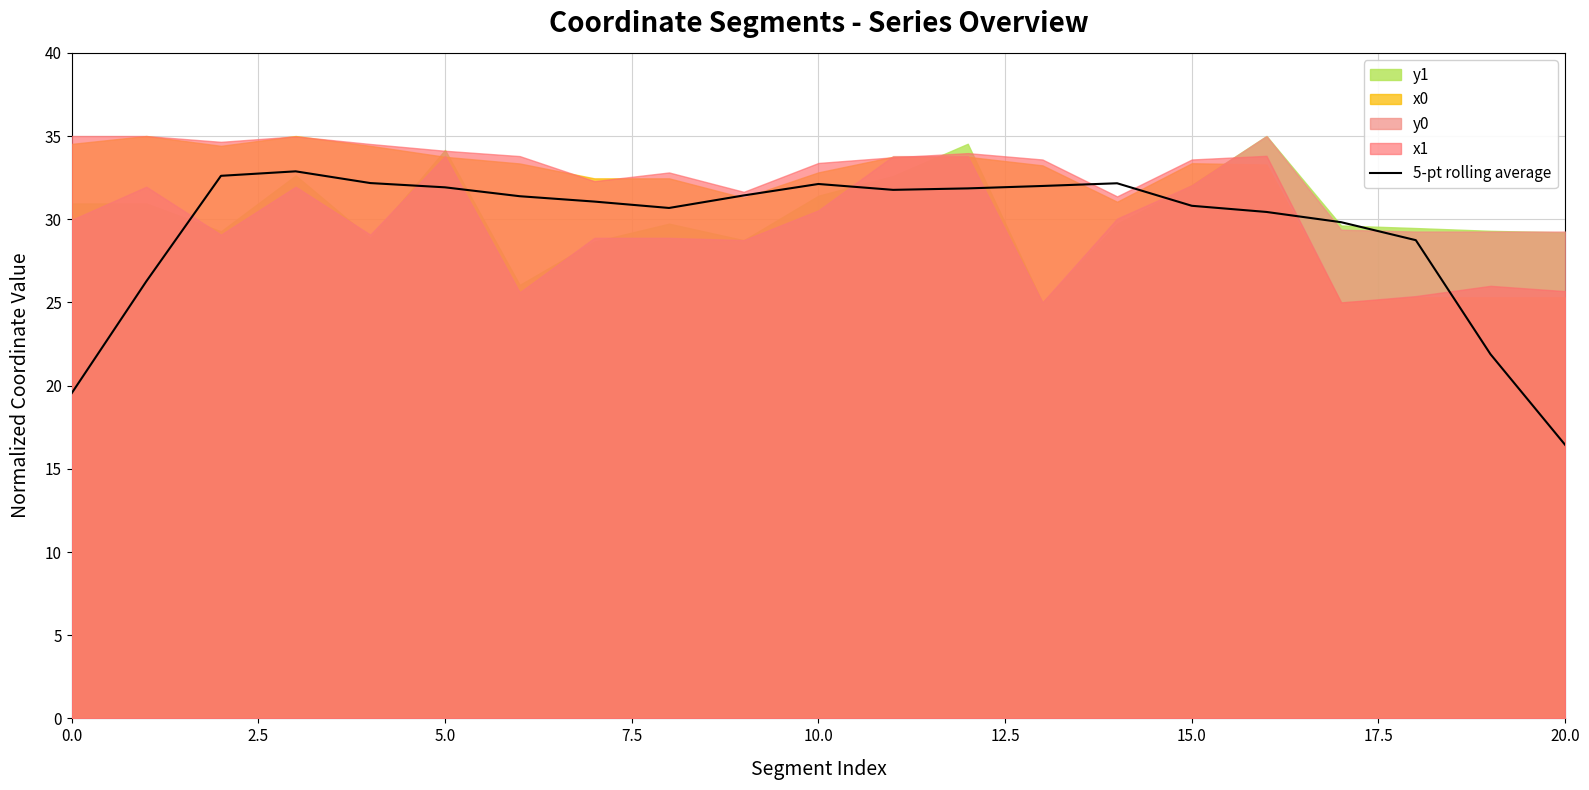

Where is the data nearest to the value 24?

19